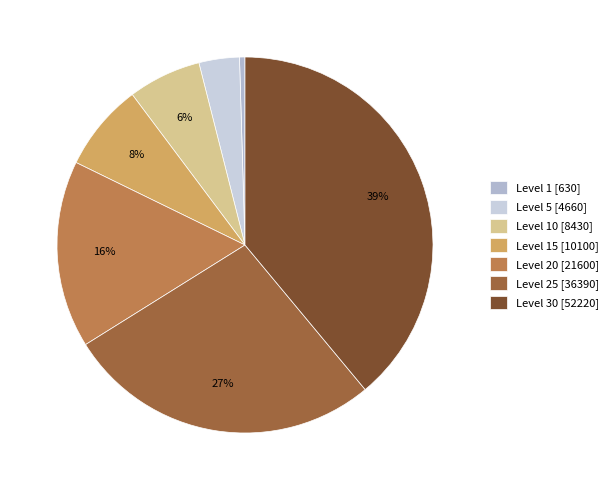

How many segments does this pie chart have?

7